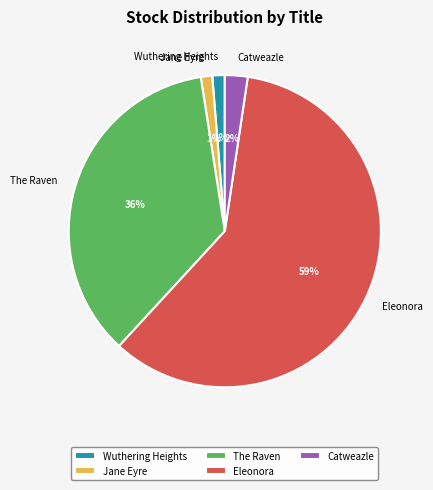

To the nearest percent, what is the average slice percentage?

20%